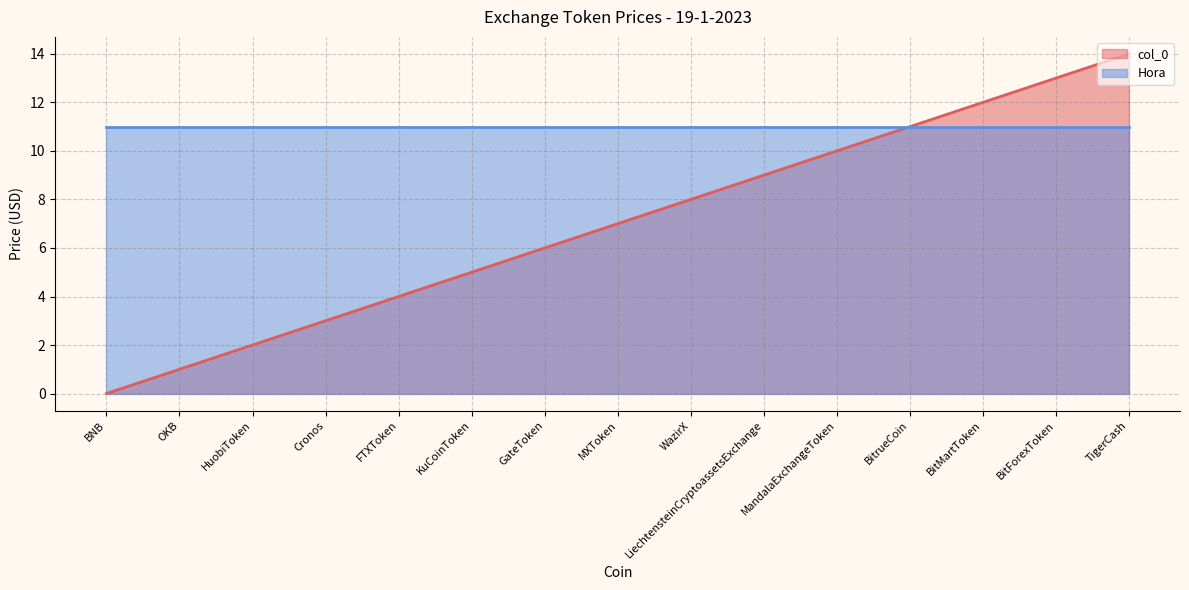

At which label does the data first exceed 7?

WazirX